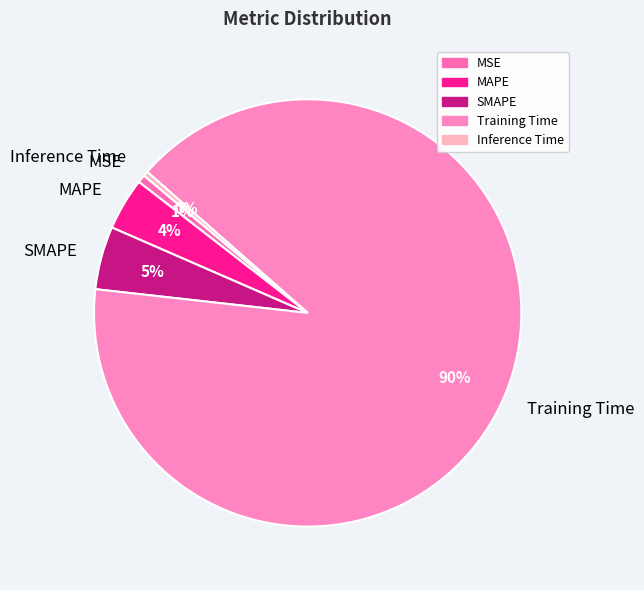

How many segments does this pie chart have?

5